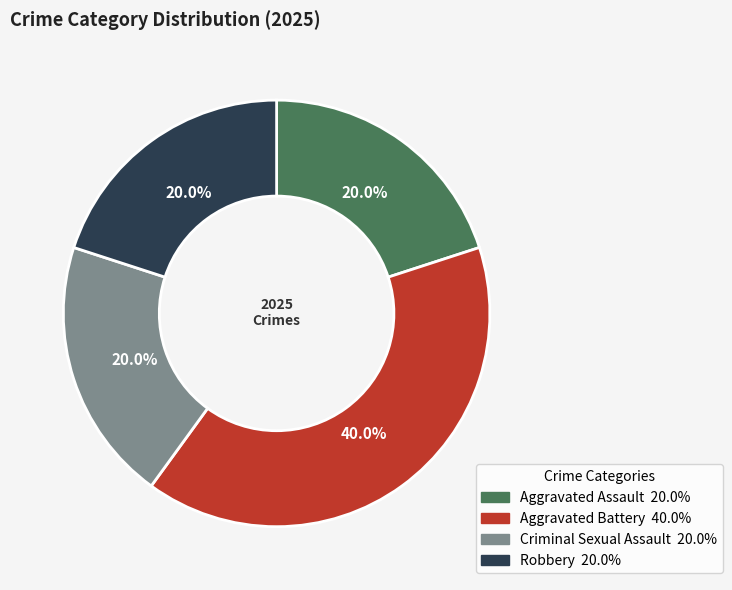

Is the sum of Robbery and Criminal Sexual Assault greater than half?

No